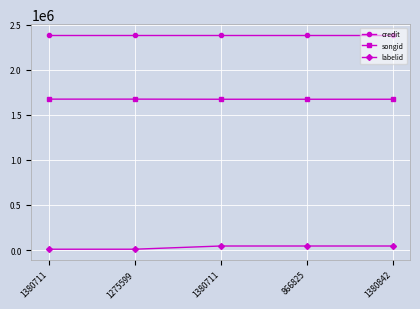

Rank the categories by labelid value from lowest to highest.

1380711, 1275599, 1380711, 866825, 1380842